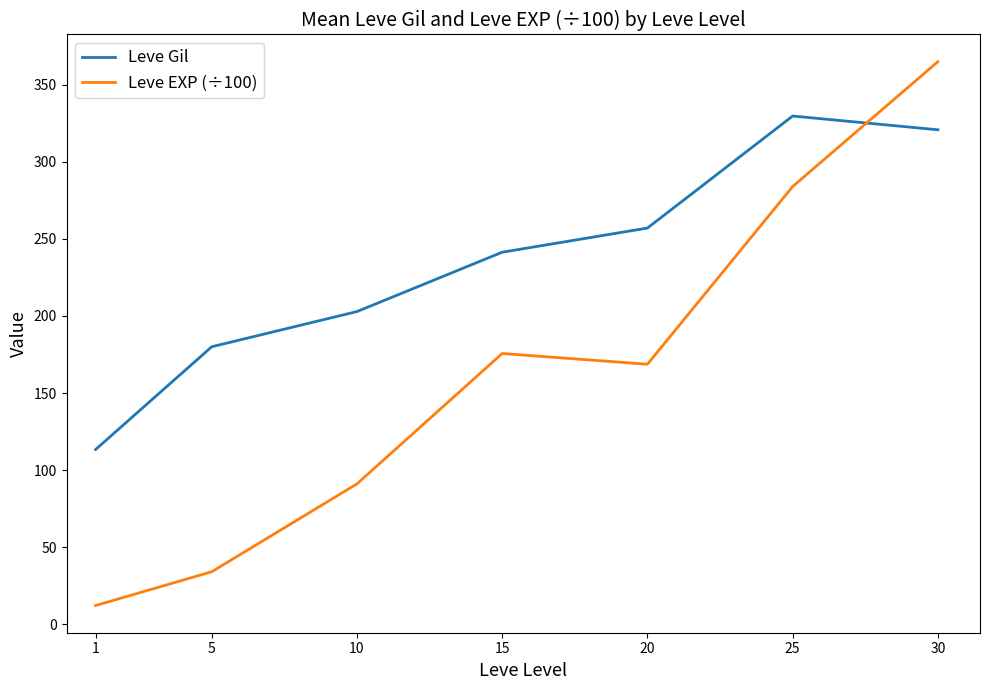

Rank the series by their maximum value, from highest to lowest.

Leve EXP (÷100), Leve Gil